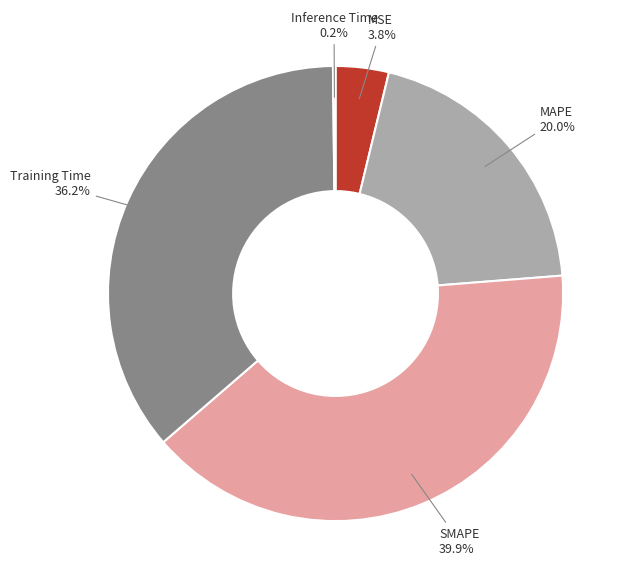

Does any single category account for the majority?

No